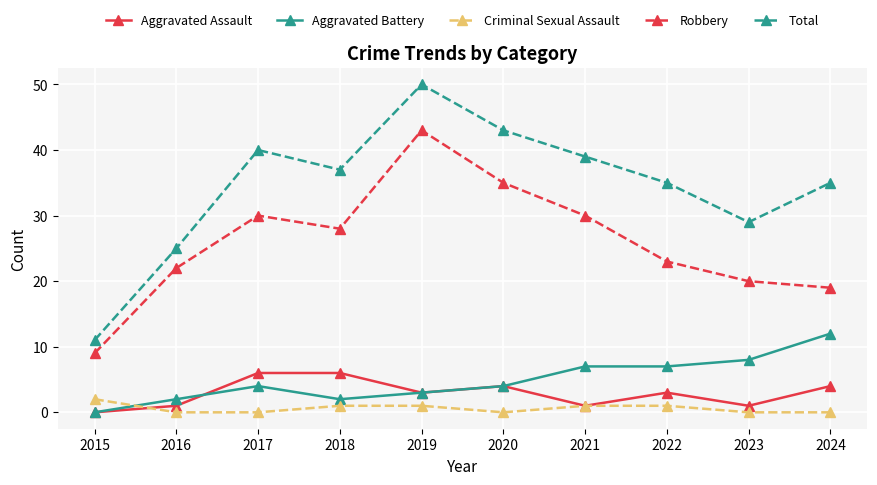

How many data points in Total are less than 37?

5